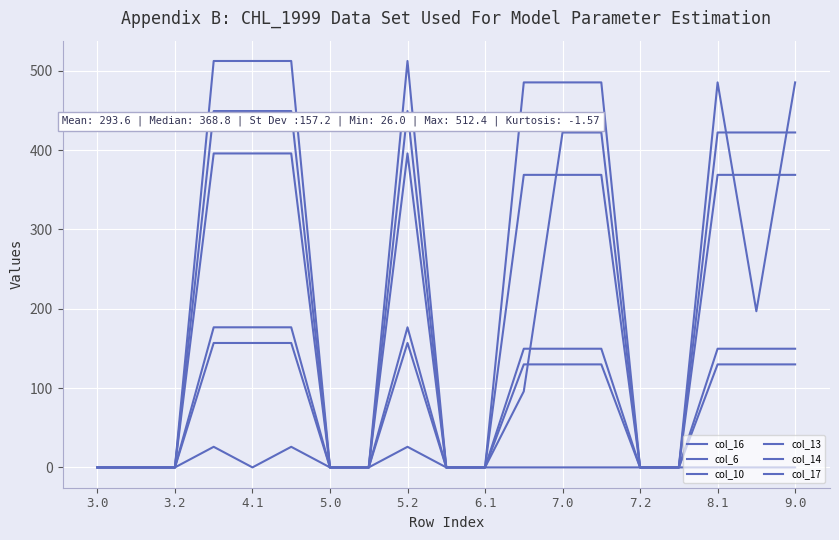

After their last crossing, which series has the higher values: col_16 or col_14?

col_16